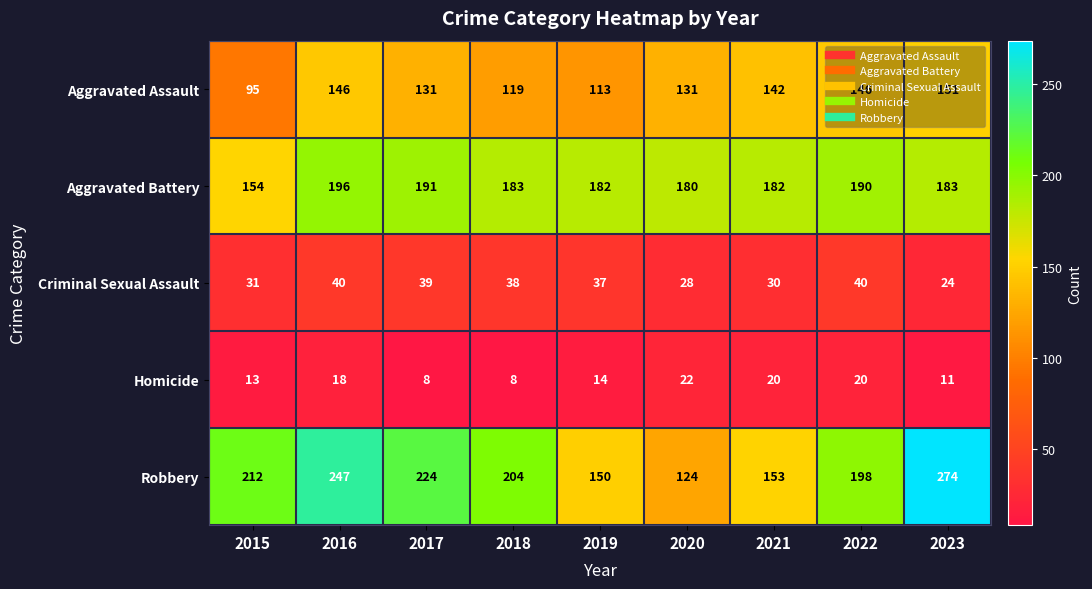

True or false: Aggravated Assault has a value of 207 at 2020.

False